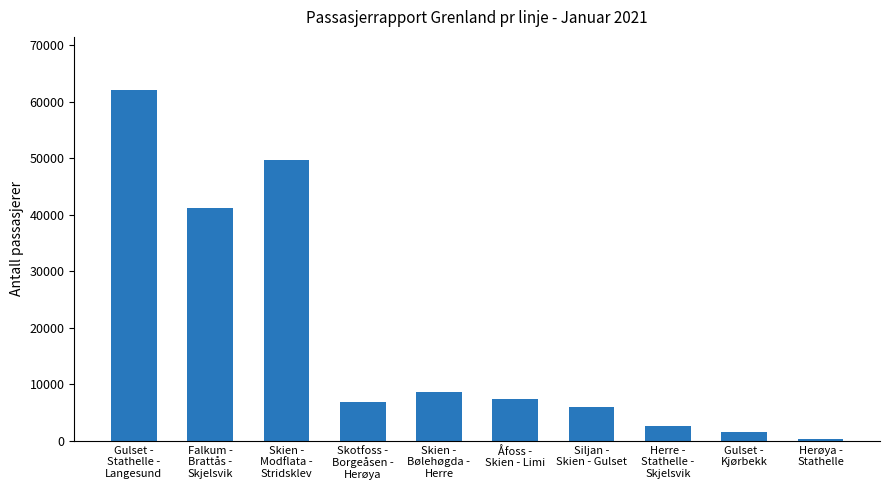

Does the chart contain stacked bars?

No